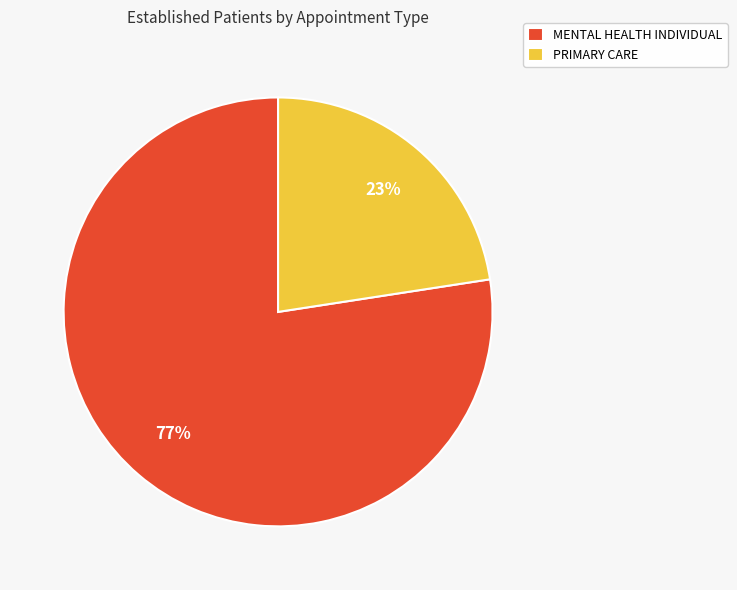

Is PRIMARY CARE the majority of the pie?

No